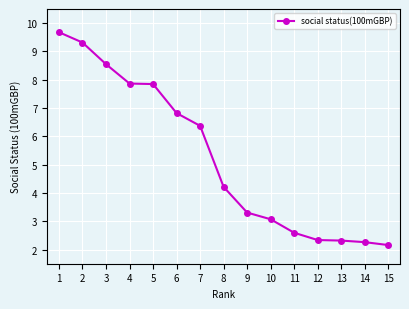

True or false: the data shows 7.5 at 8.

False